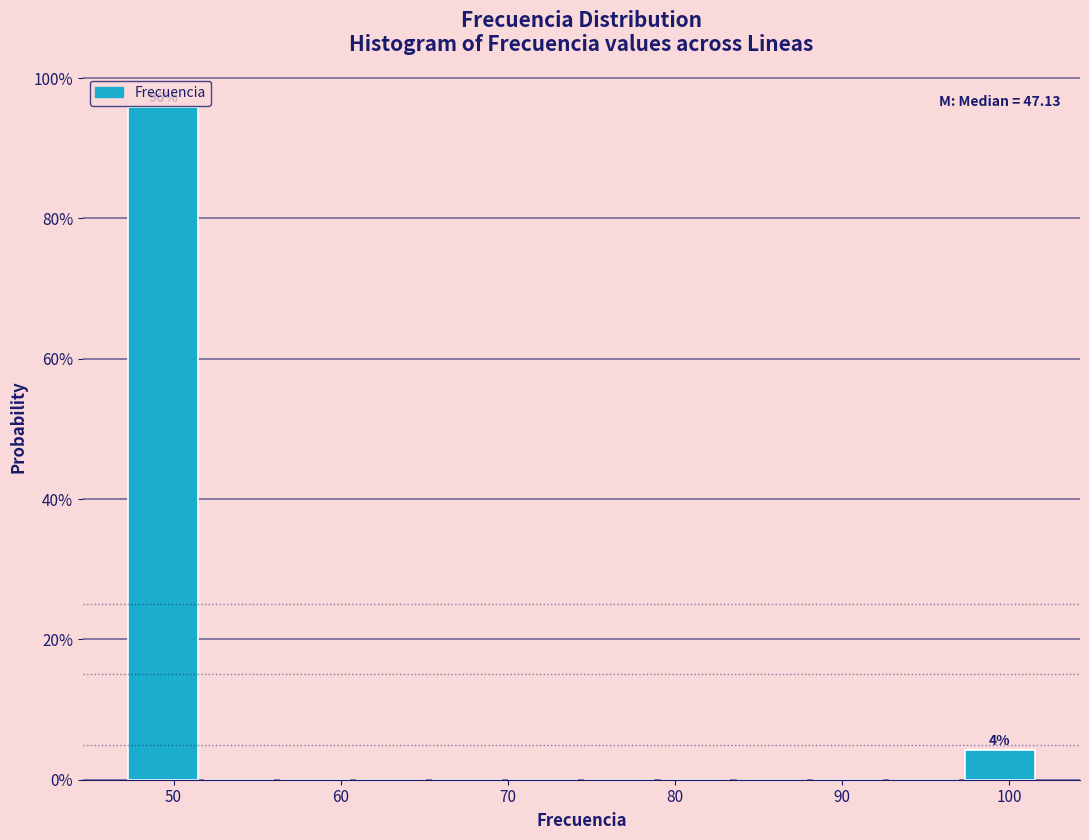

Over which range of the x-axis is the bar tallest?

47 to 52